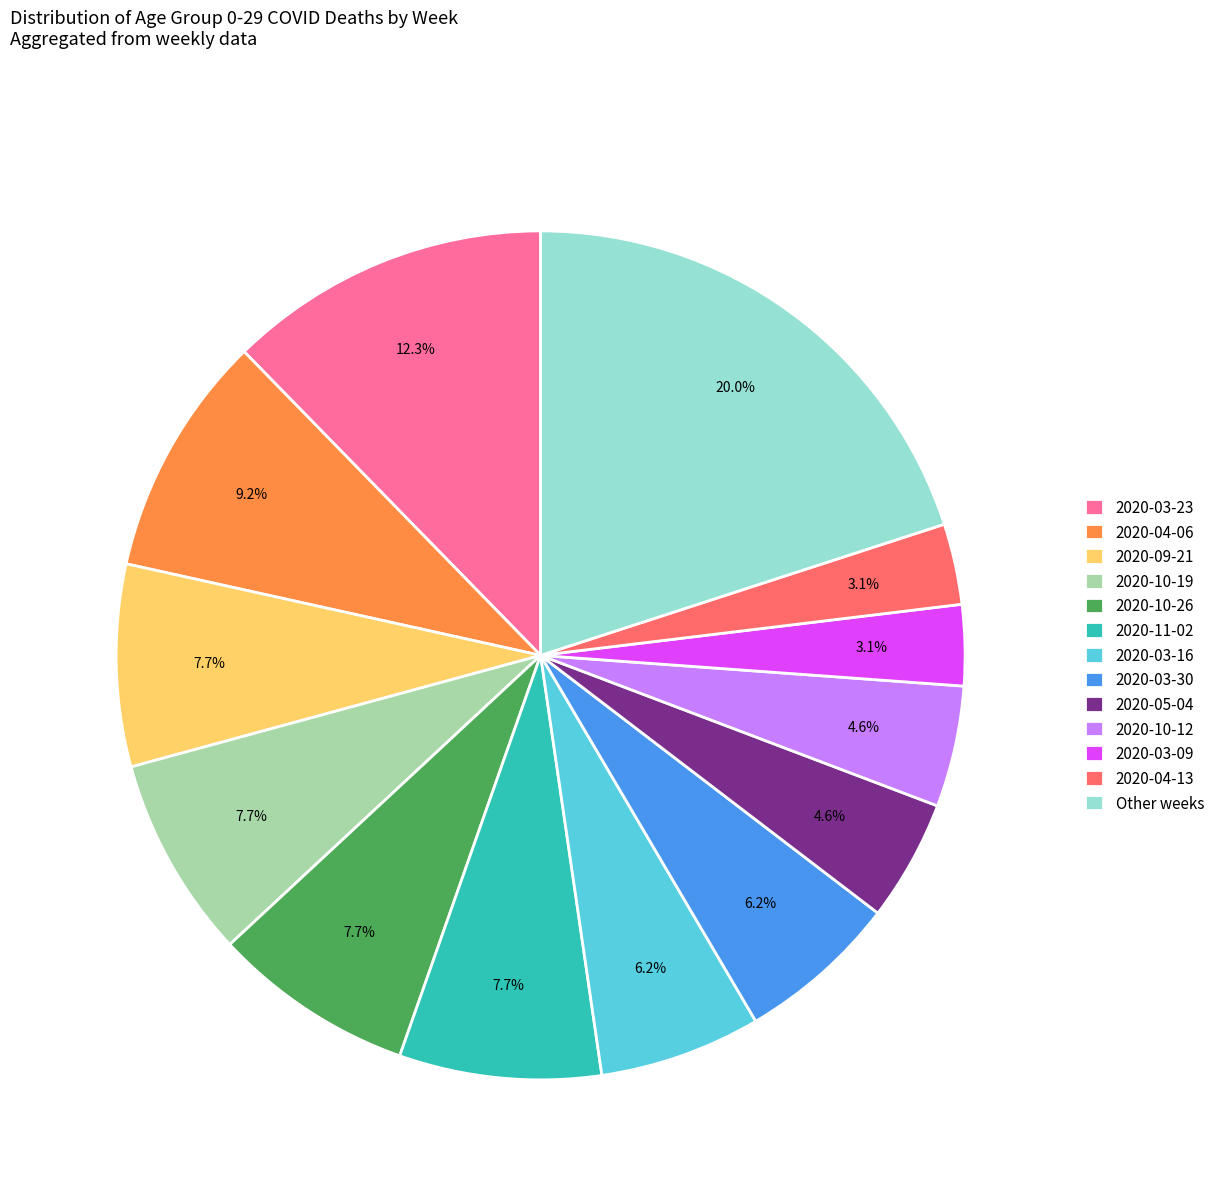

Between 2020-03-23 and 2020-10-26, which is larger?

2020-03-23